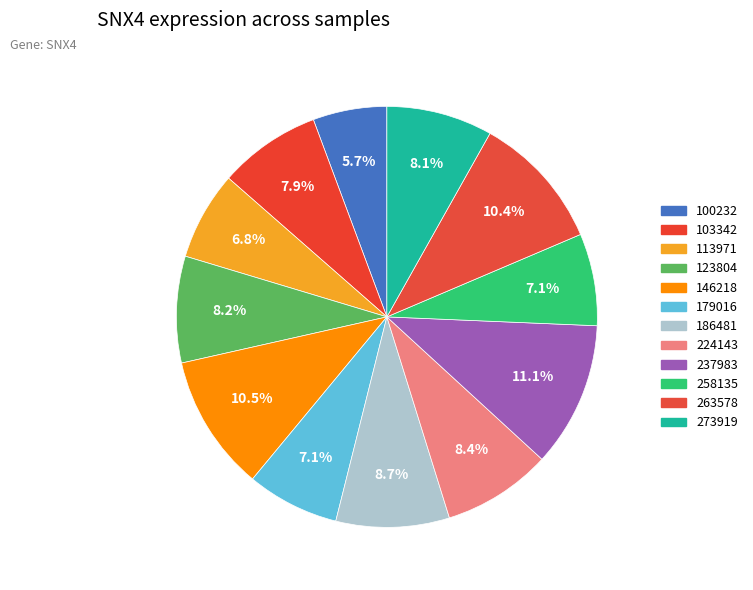

Which category has the biggest portion of the pie?

237983